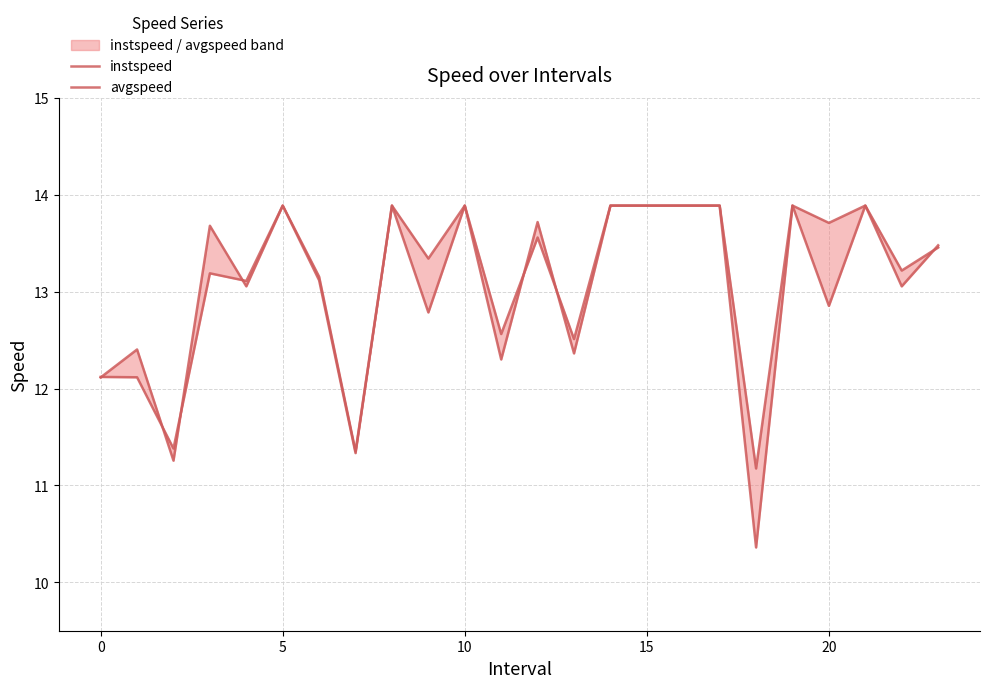

Rank the series at 9 from lowest to highest value.

instspeed, avgspeed